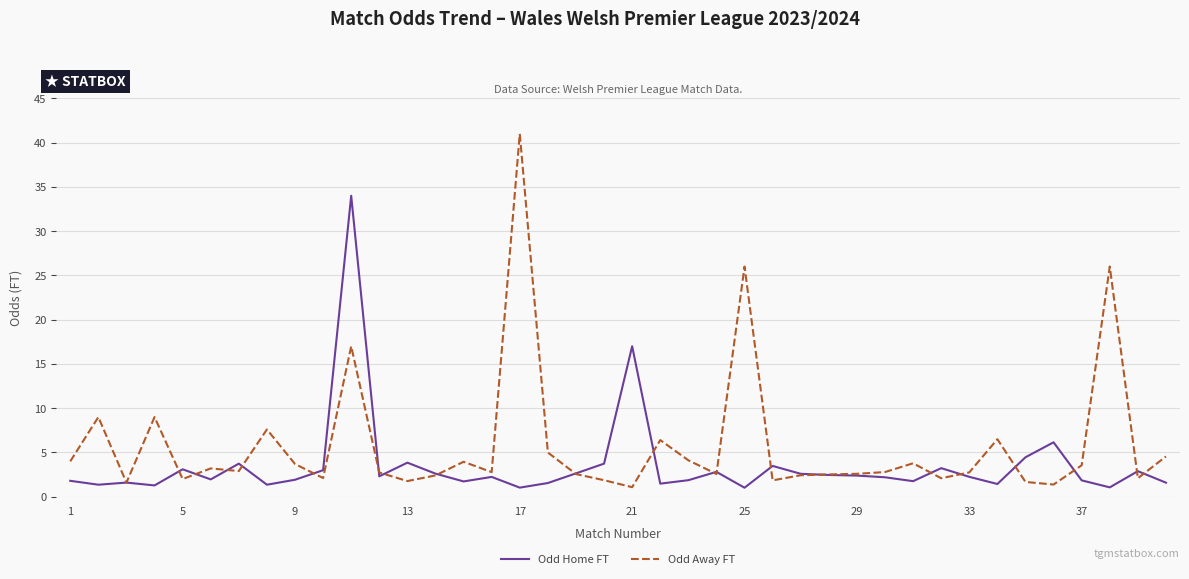

Rank the series by their average value, from highest to lowest.

Odd Away FT, Odd Home FT